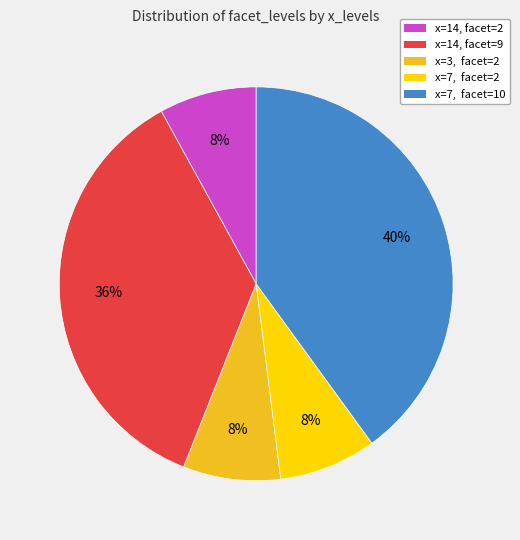

Is there a majority slice in this chart?

No